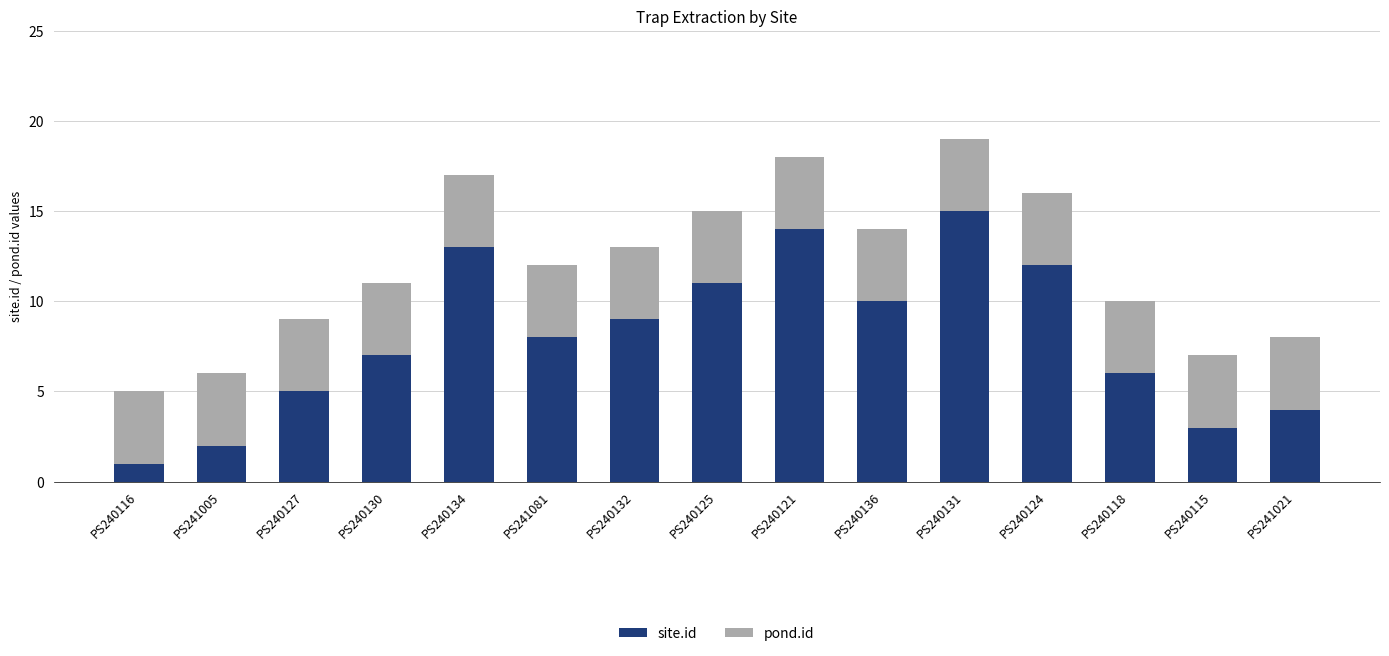

What is the sum of the site.id values at PS240124 and PS240116?

13